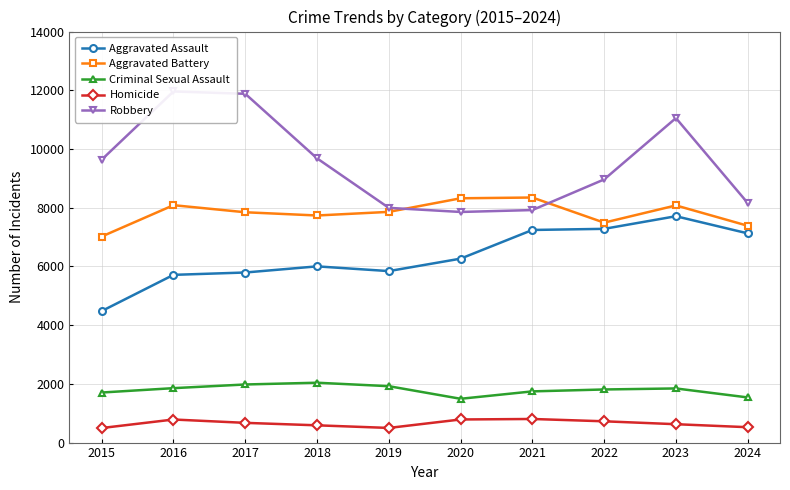

At which label does Criminal Sexual Assault reach its peak?

2018